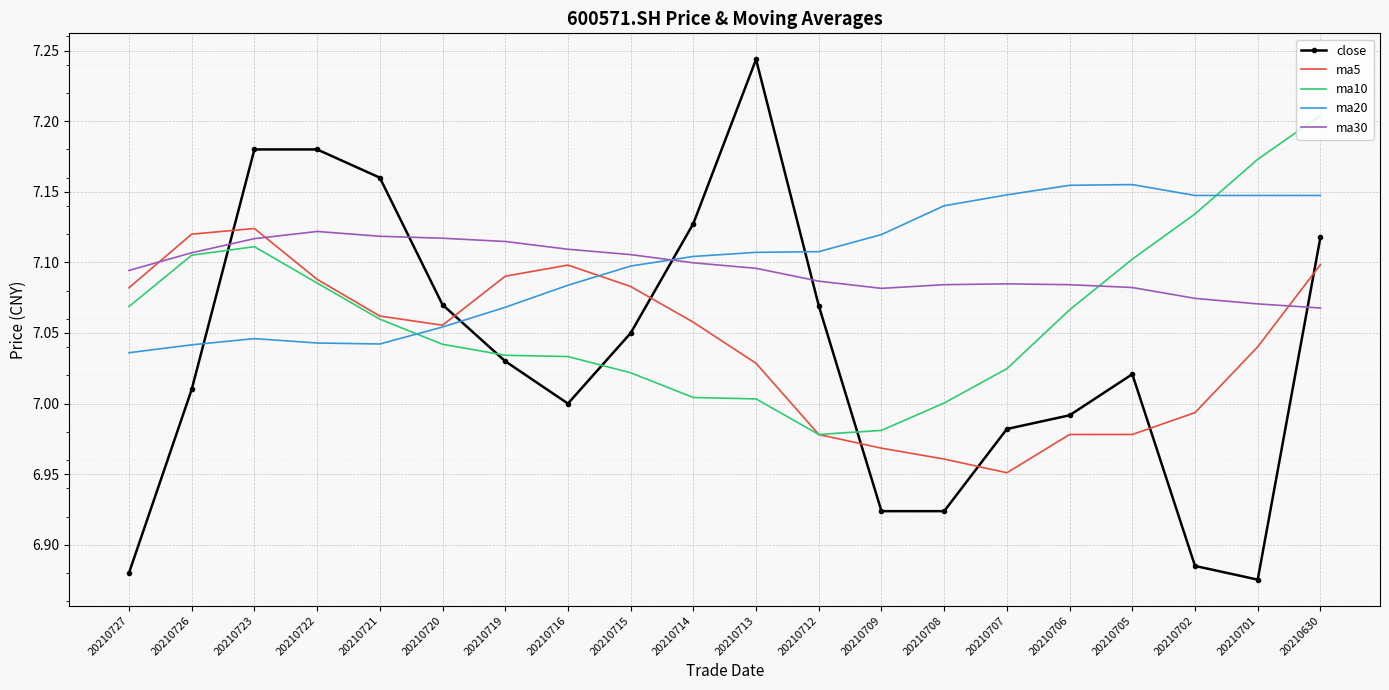

True or false: ma5 has a value of 7.1 at 20210726.

True